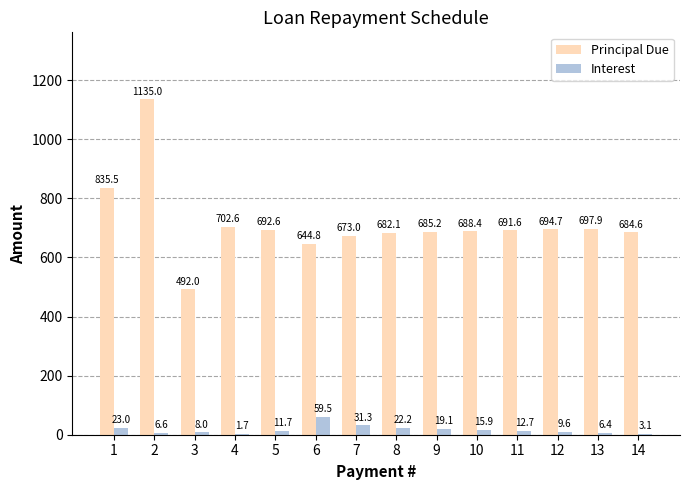

What is the total value across all series at 3?

500.0